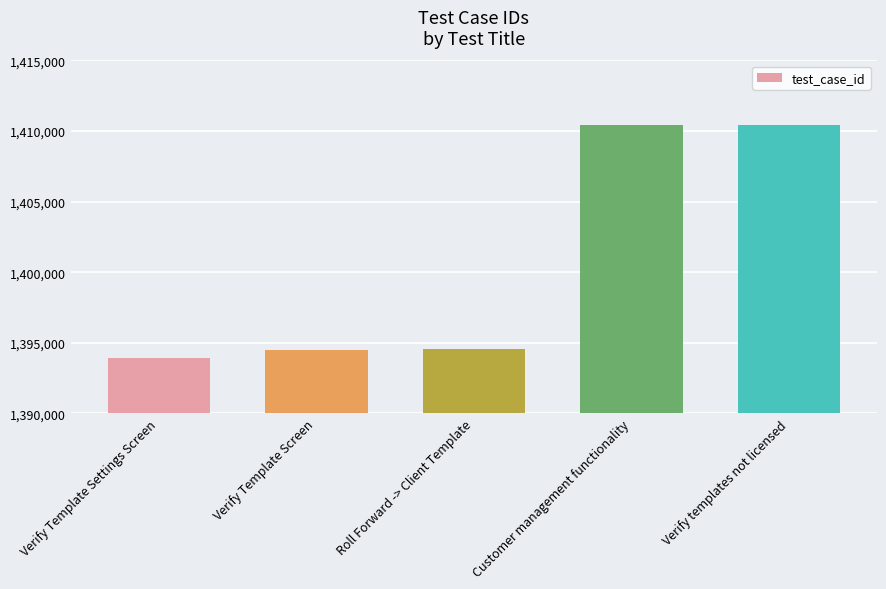

What is the difference between the maximum and minimum values?

16457